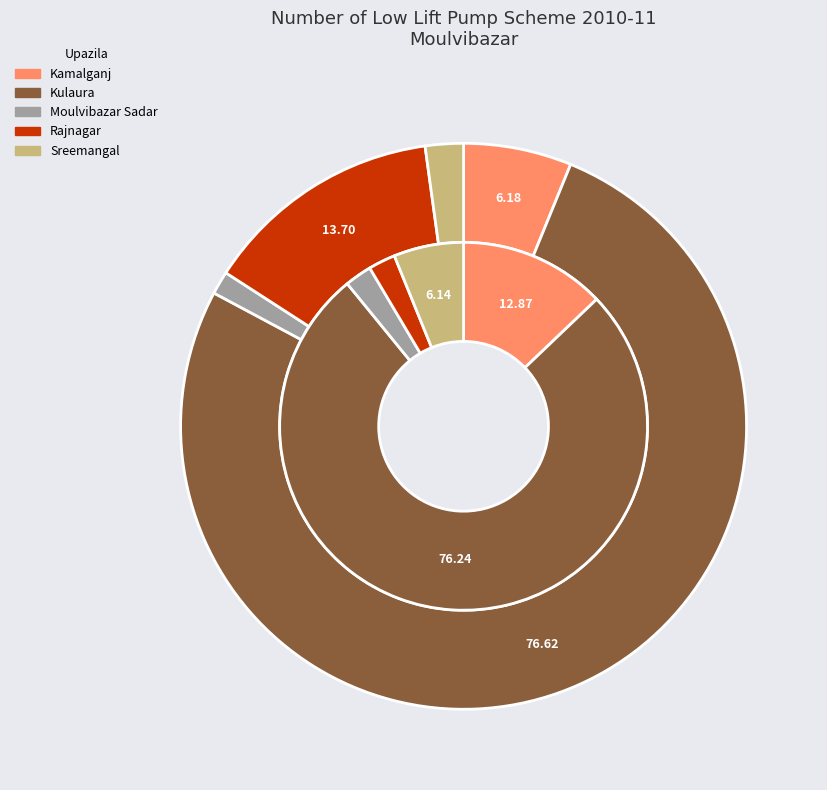

Is there any slice that represents more than half of the pie?

Yes